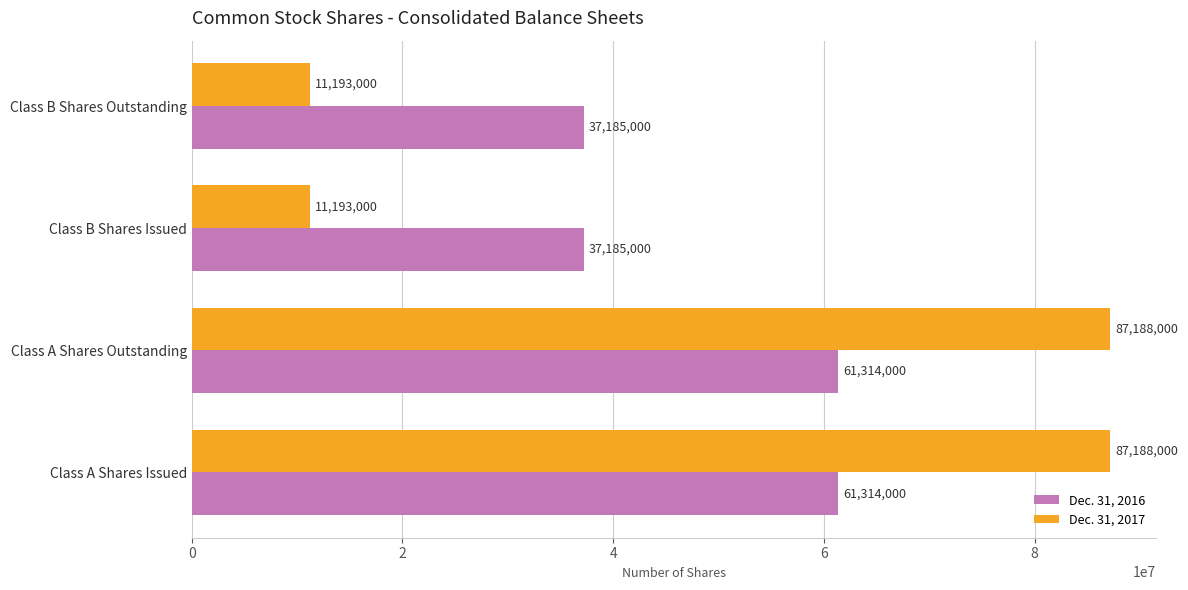

How many Dec. 31, 2016 values are between 37185000 and 61314000?

4